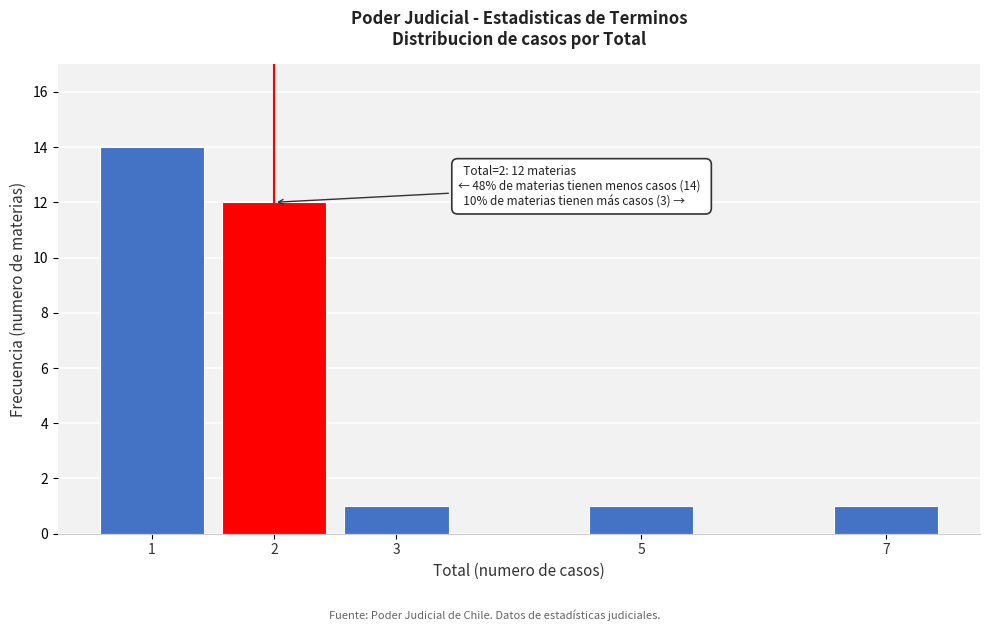

Which range on the x-axis has the tallest bar?

0.5 to 1.5